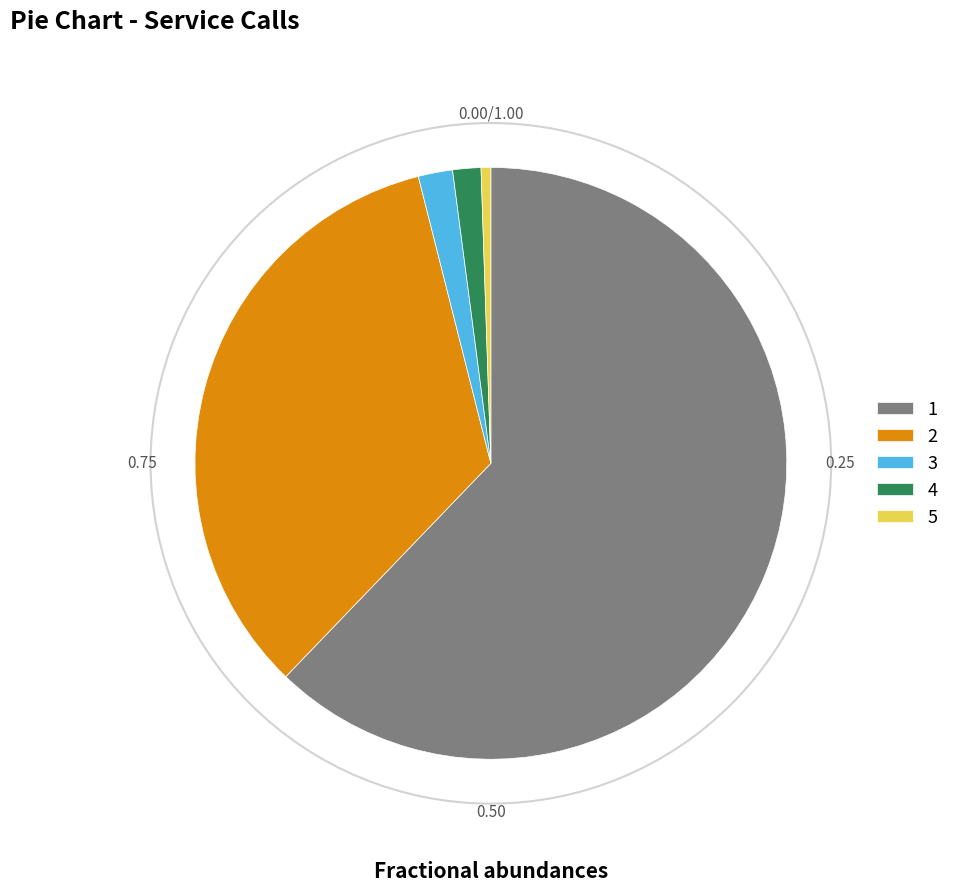

Do 4 and 1 together represent more than half of the pie?

Yes